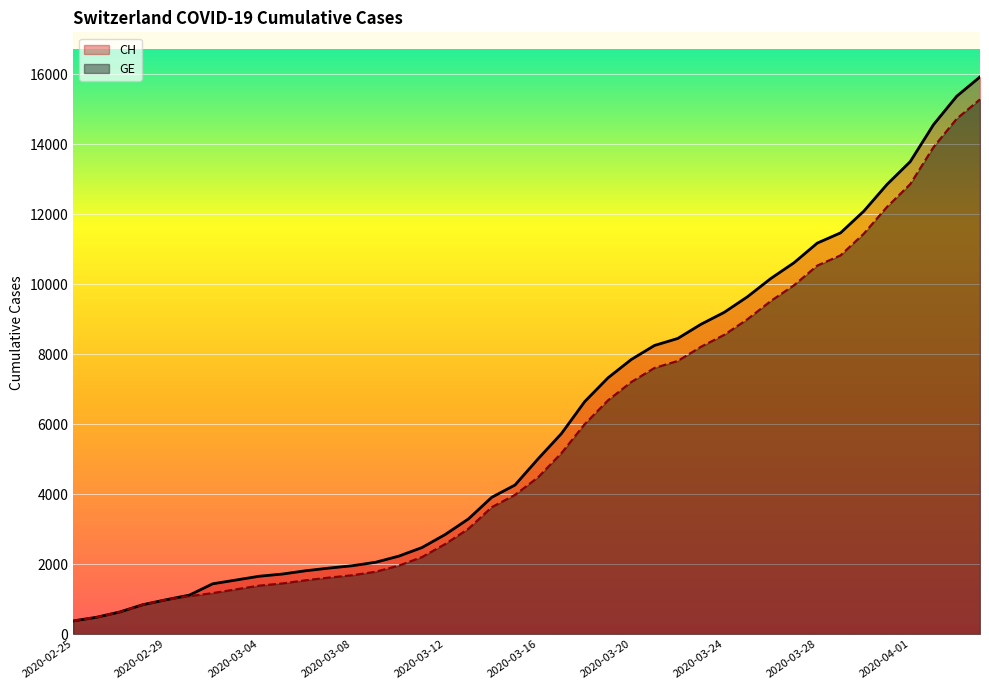

Rank the series by their average value, from highest to lowest.

CH, GE